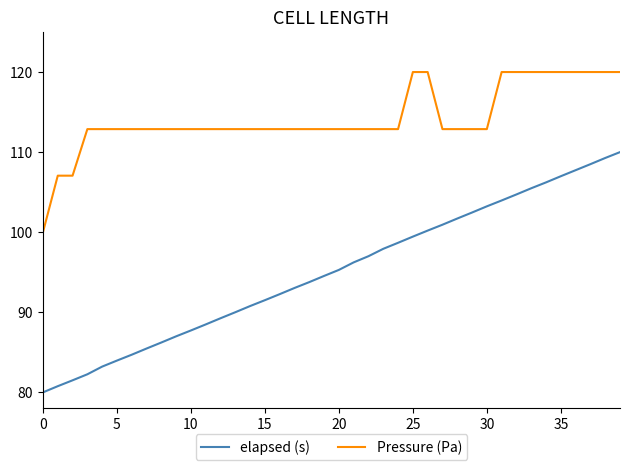

Count the number of data series in this chart.

2